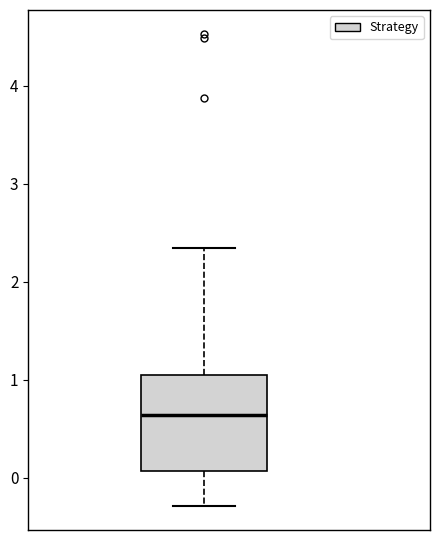

Read this box plot against the y-axis: the position of the median line, the range covered by the box, and the ends of both whiskers. The values are not printed on the chart, so give them approximately, as read against the axis.

median 0.6, box 0.1 to 1.1, whiskers -0.3 to 2.3